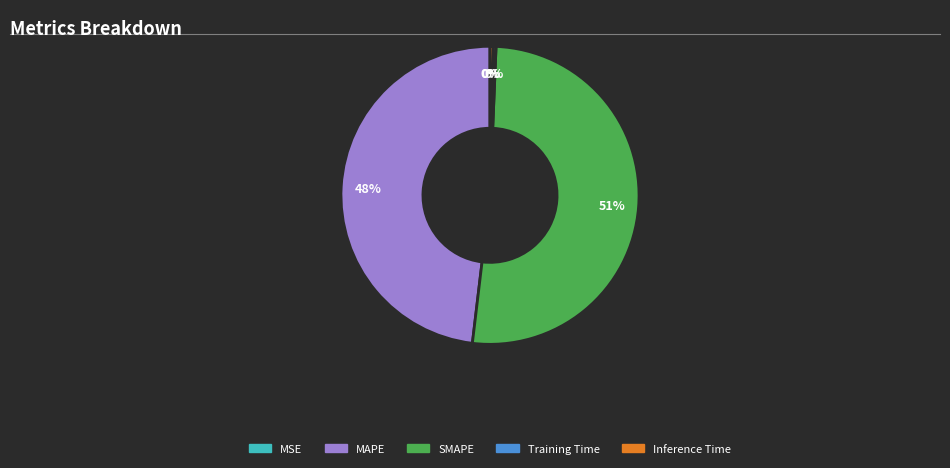

What percentage is the MAPE slice, to the nearest percent?

48%